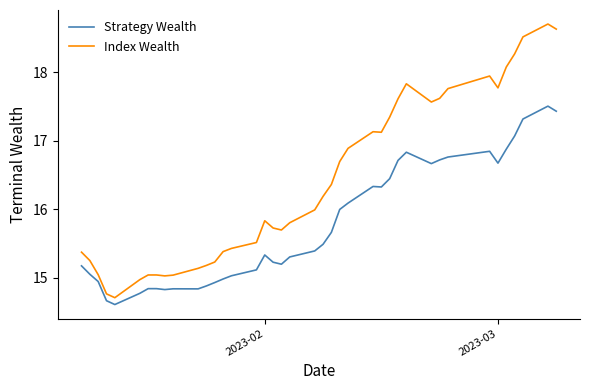

What is the difference between the maximum and minimum values in the Index Wealth series?

4.0